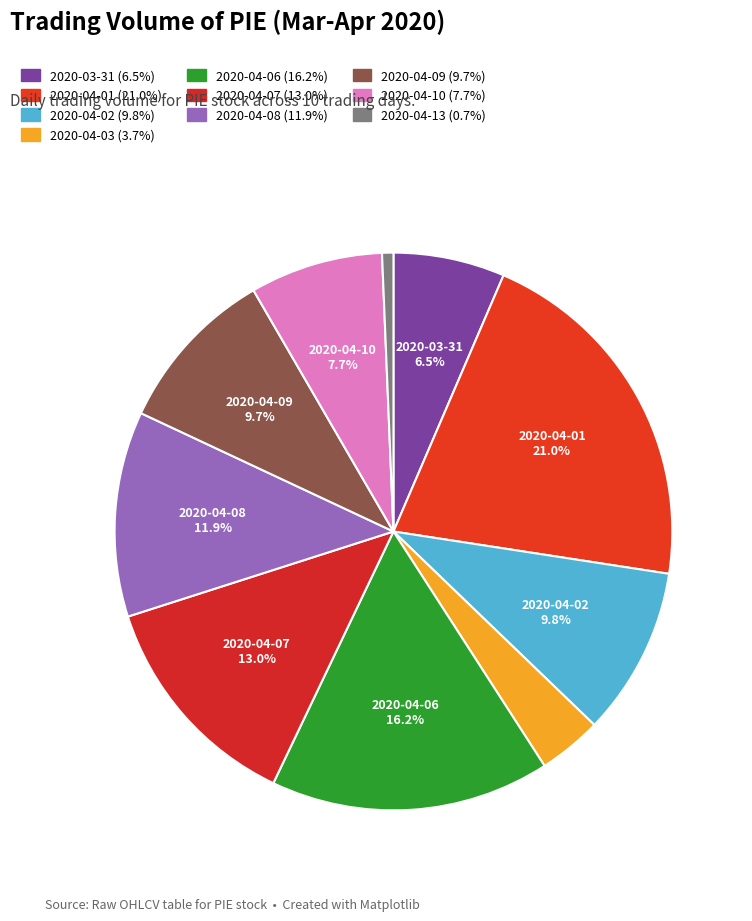

What is the ratio of the value at 2020-04-06 to the value at 2020-04-01?

0.8